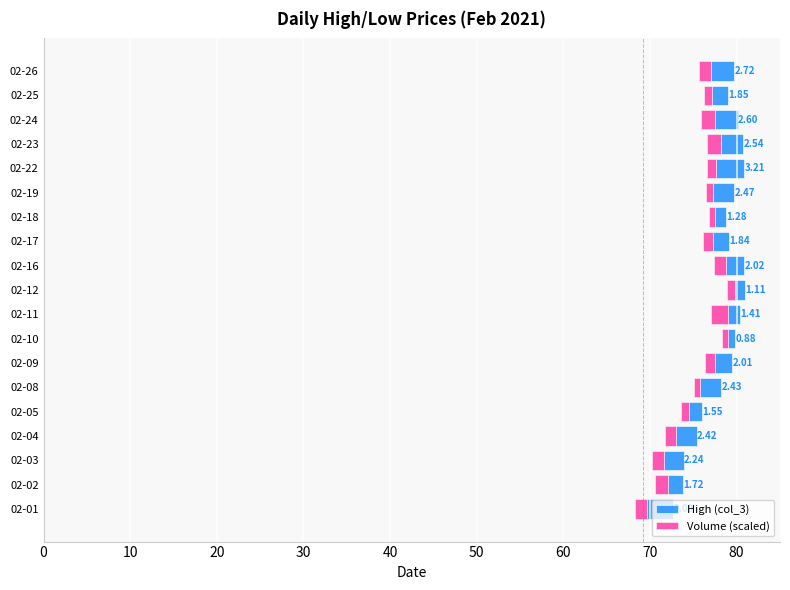

Rank the series at 02-03 from lowest to highest value.

Volume (scaled), High (col_3)